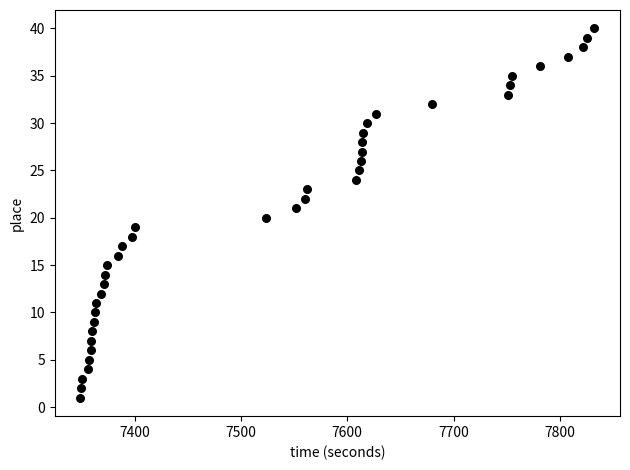

What is the range of Y values (max minus min)?

39